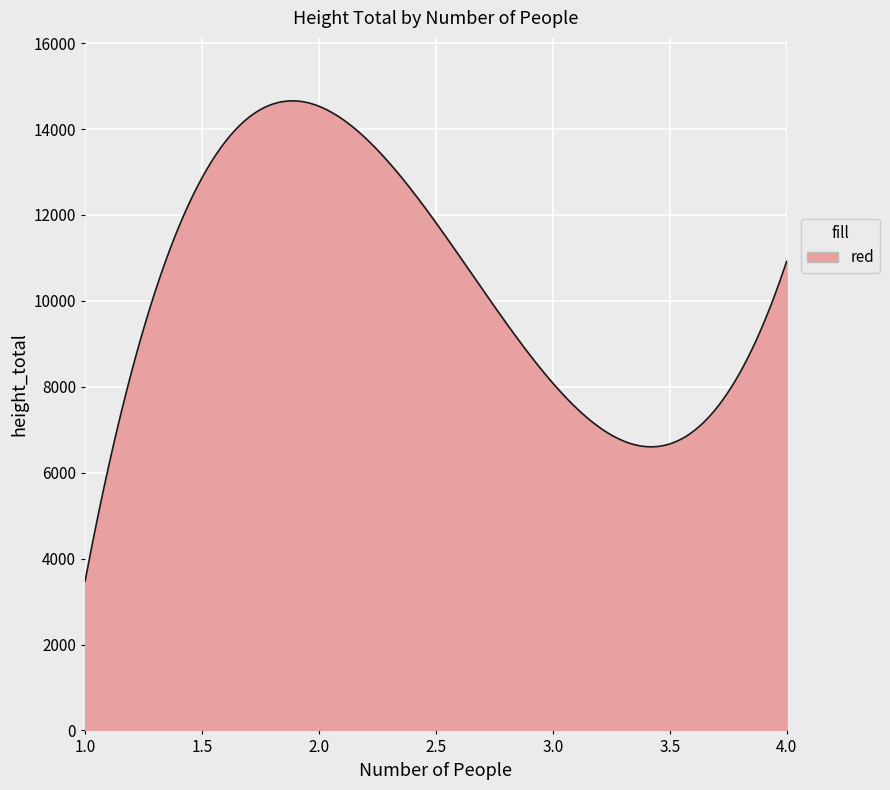

What is the minimum value shown in the chart?

3476.0